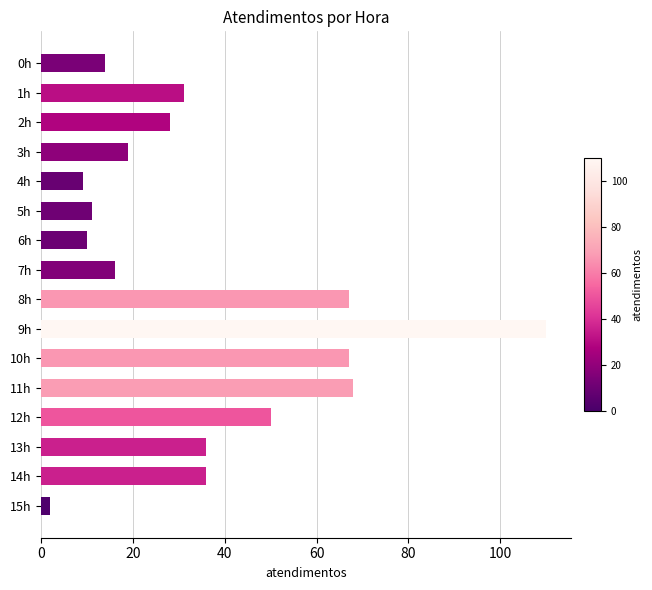

What is the difference between the second highest and minimum values?

66